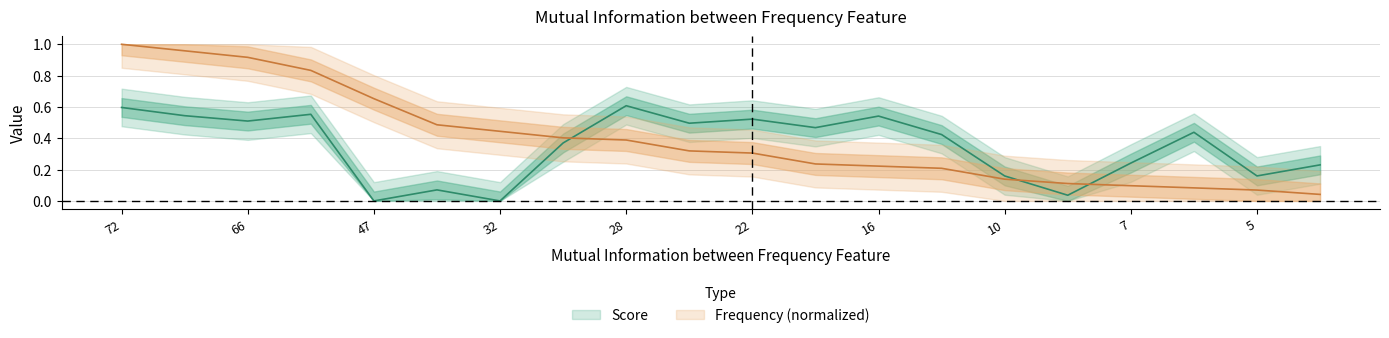

Which series has the widest spread of values?

Frequency